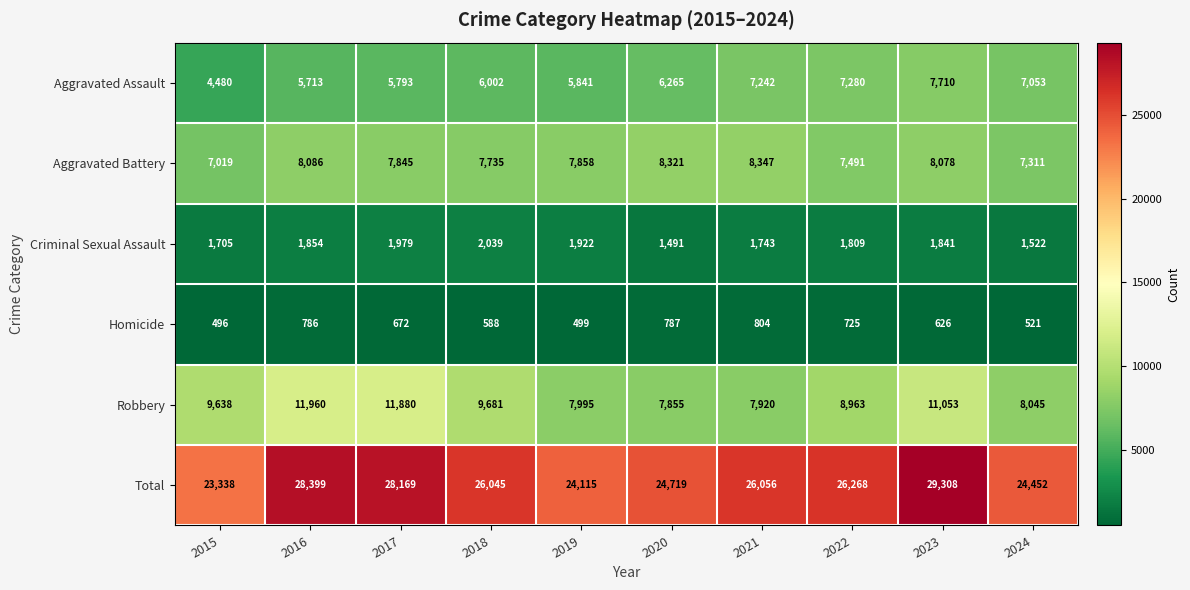

What is the difference between the Aggravated Assault values at 2018 and 2019?

161